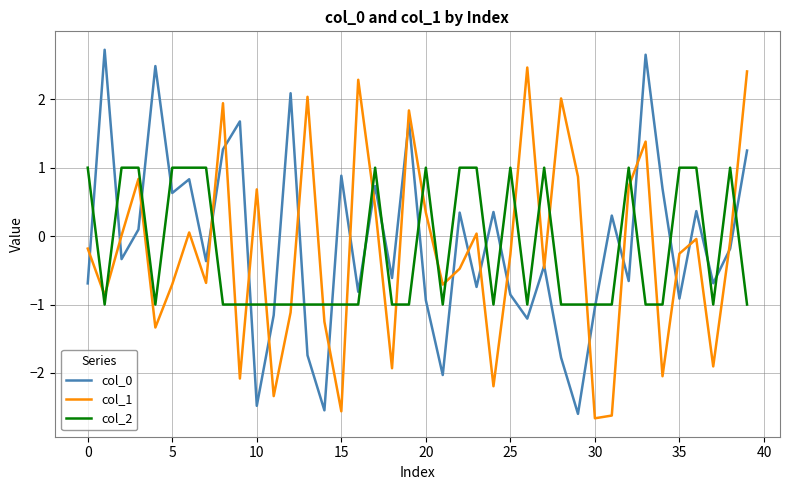

What is the minimum value for col_0?

-2.6